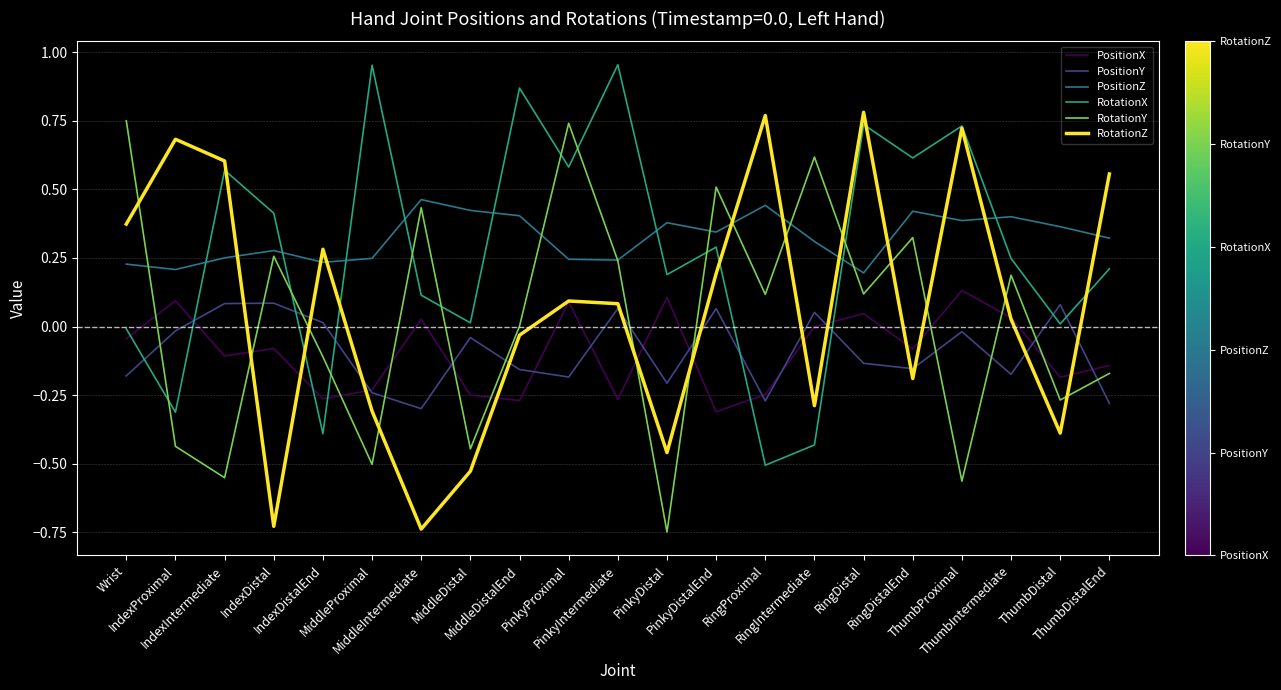

How many times do PositionZ and RotationZ cross each other?

10